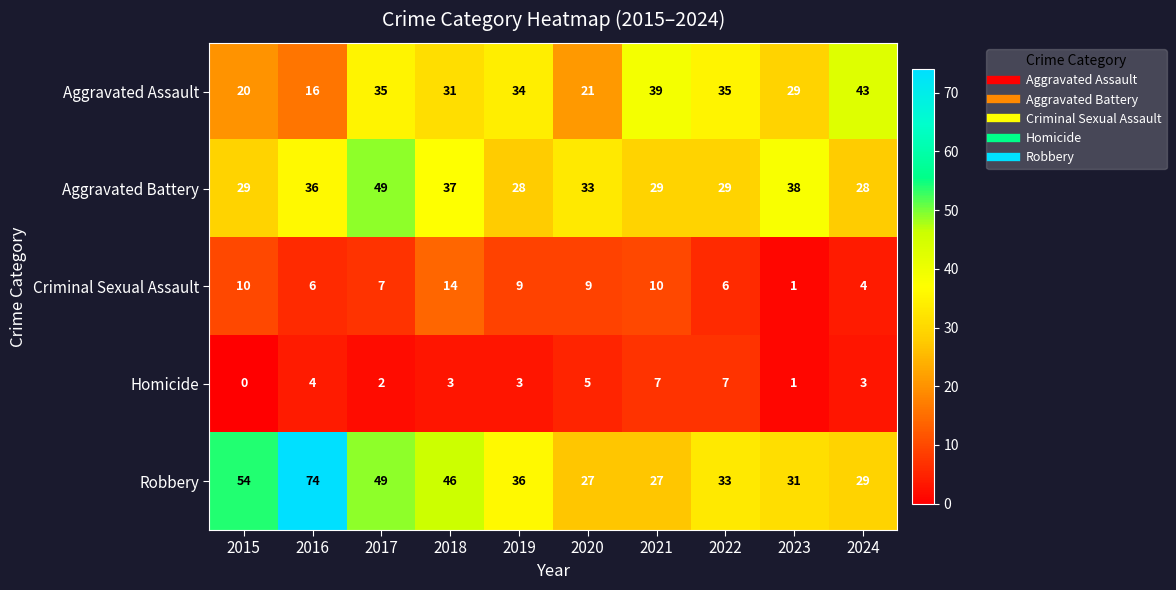

What is the average value of the Aggravated Assault series?

30